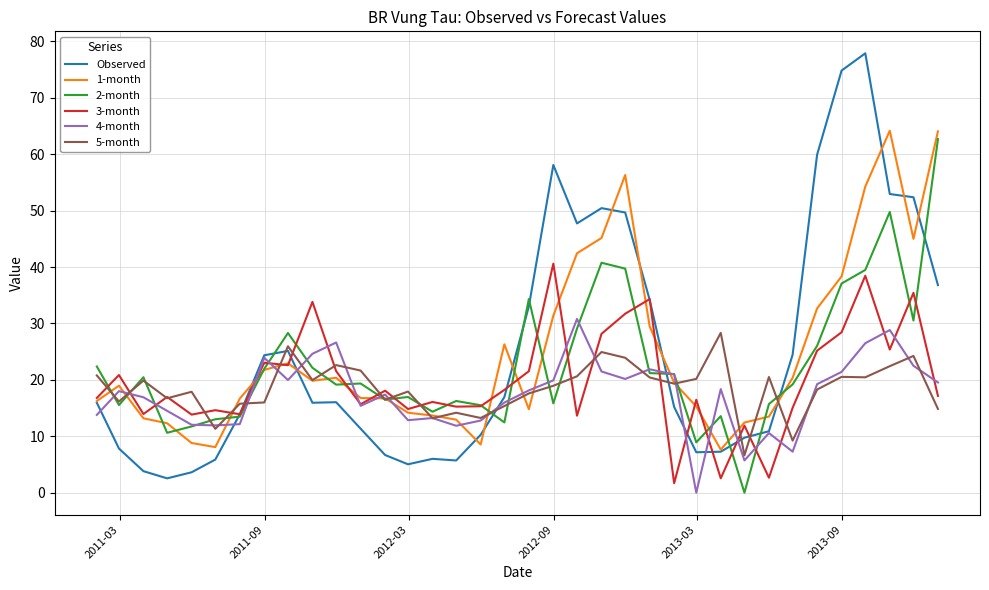

Rank the series by their maximum value, from highest to lowest.

Observed, 1-month, 2-month, 3-month, 4-month, 5-month